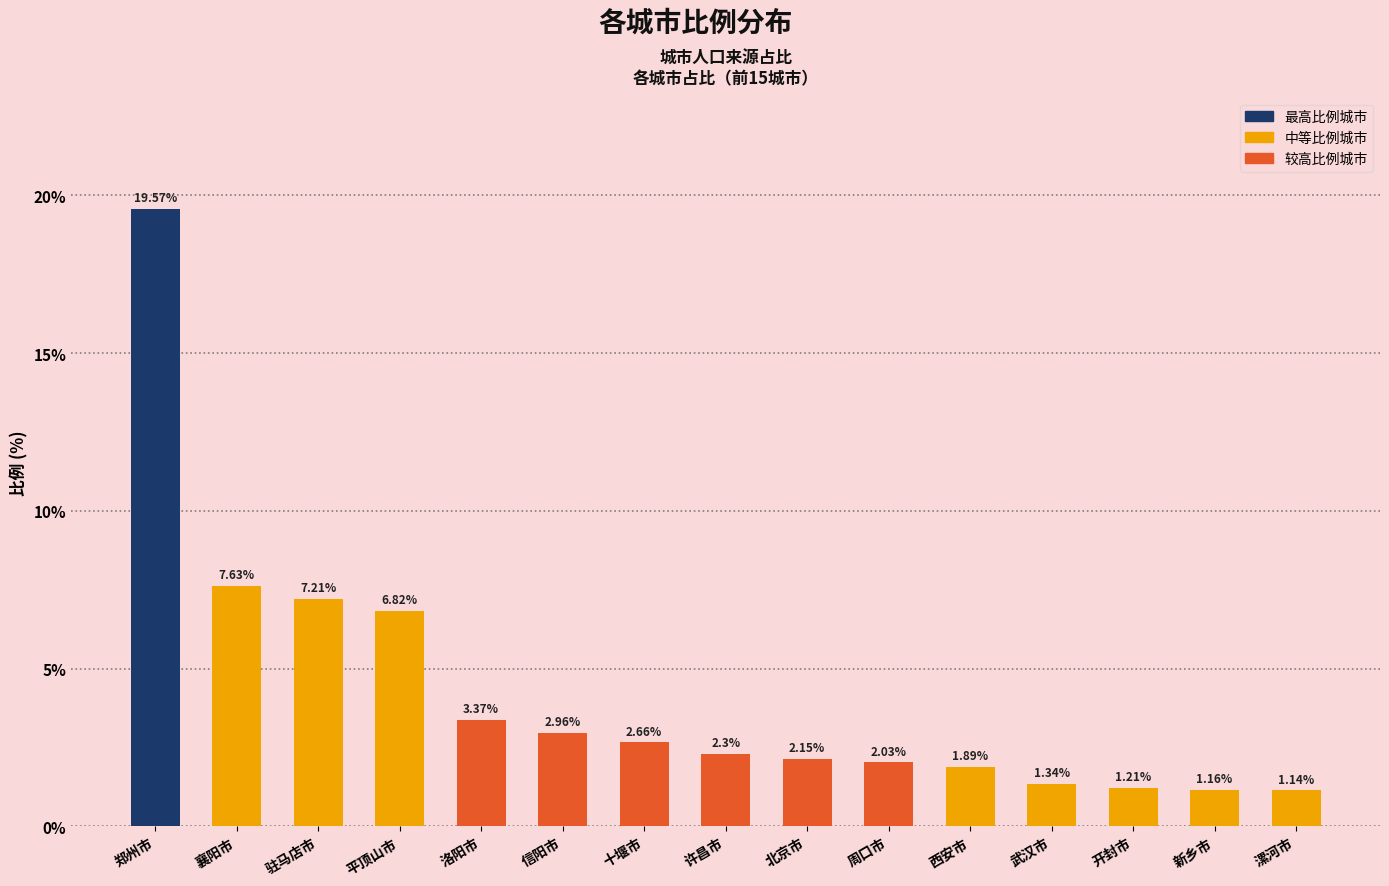

What is the label of the 13th bar from the left?

开封市